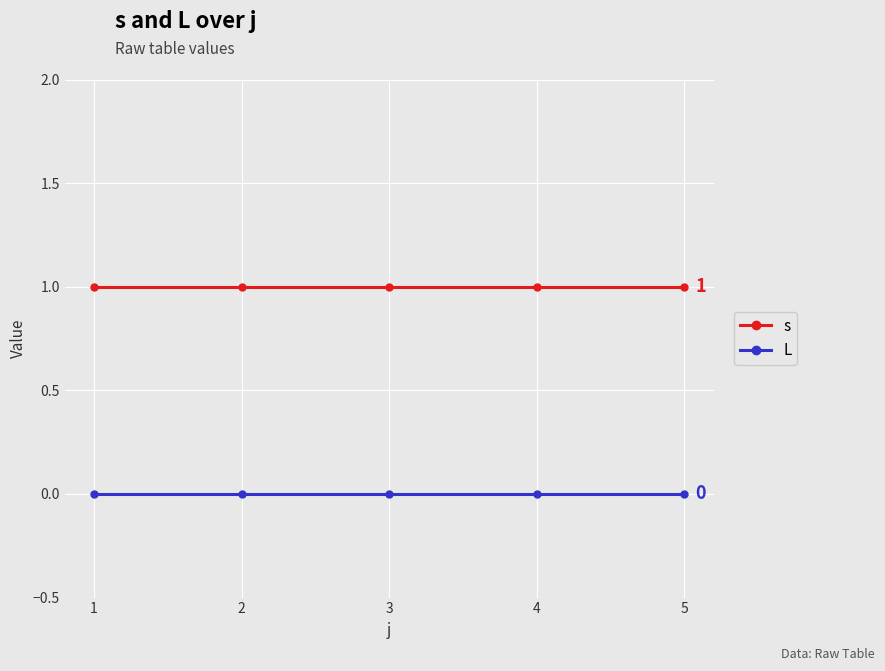

Rank the series by their average value, from highest to lowest.

s, L